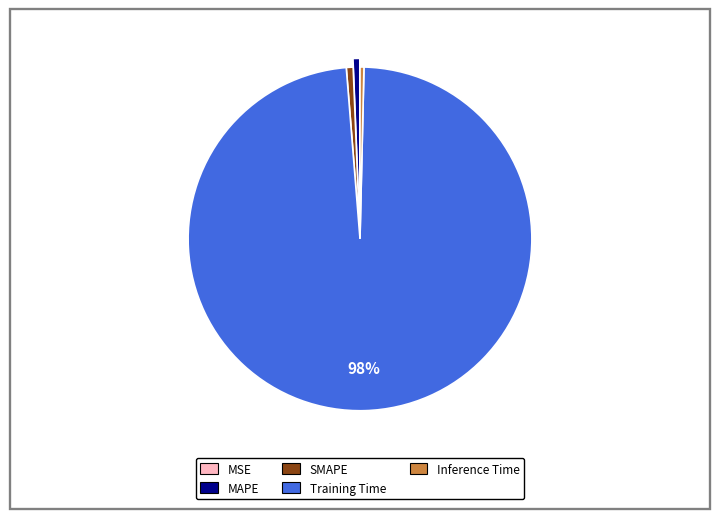

To the nearest percent, what is the difference between the largest and smallest slice percentages?

98%